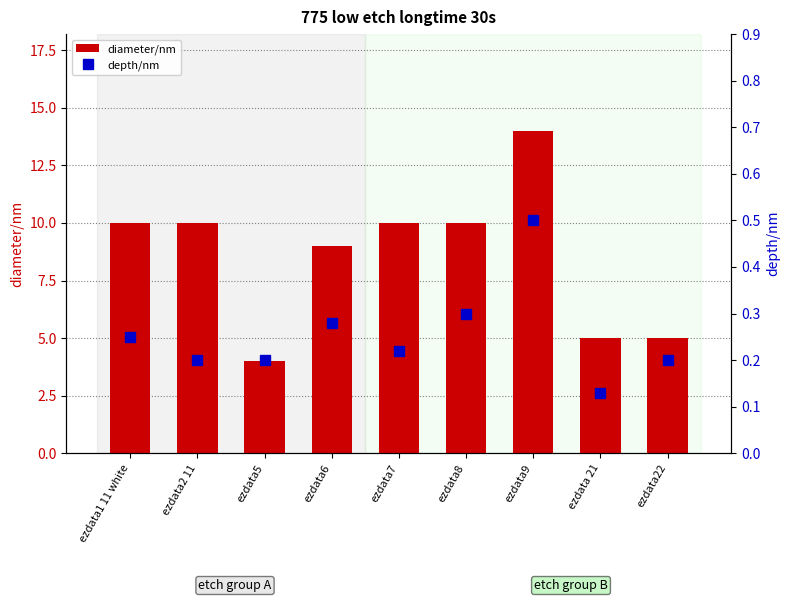

What is the label of the 2nd bar from the left?

ezdata2 11